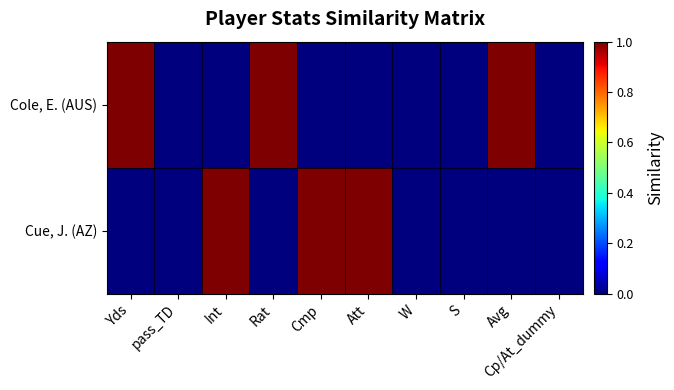

What is the total value across all series at Yds?

1